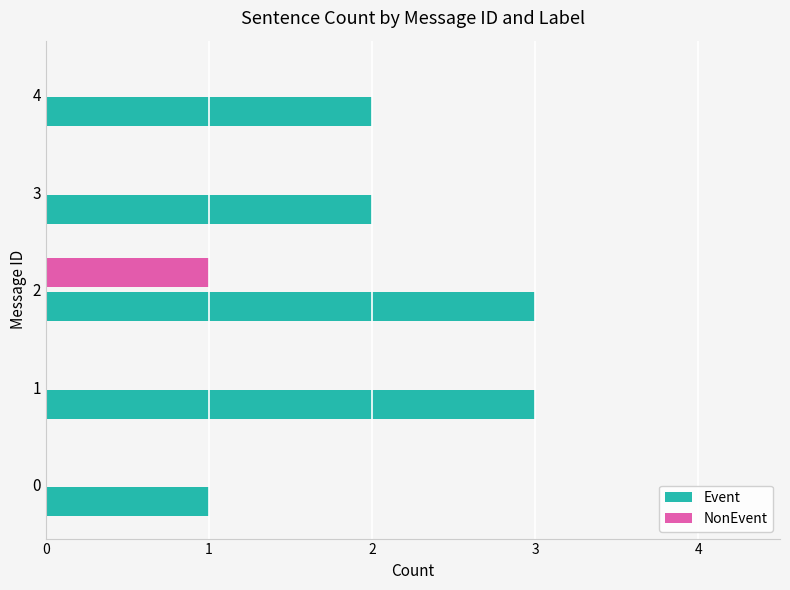

Which series has the widest spread of values?

Event